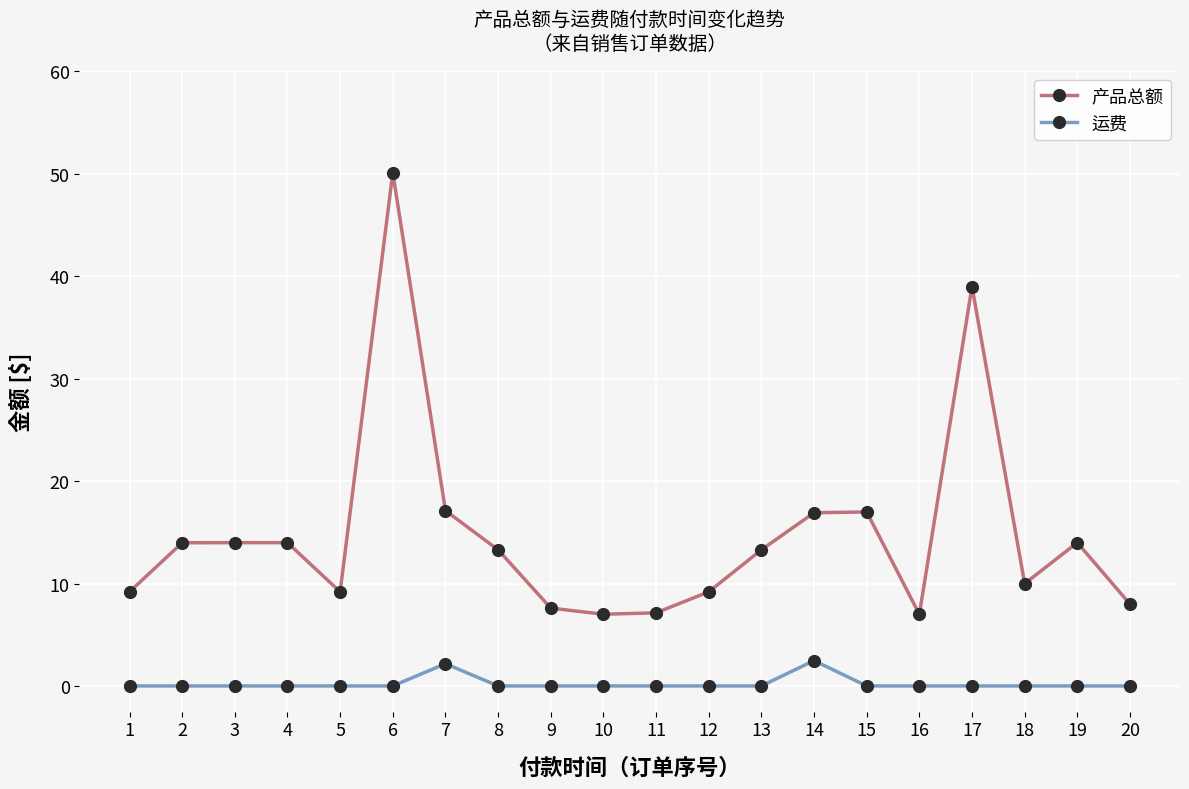

True or false: 产品总额 has a value of 7.0 at 10.

True